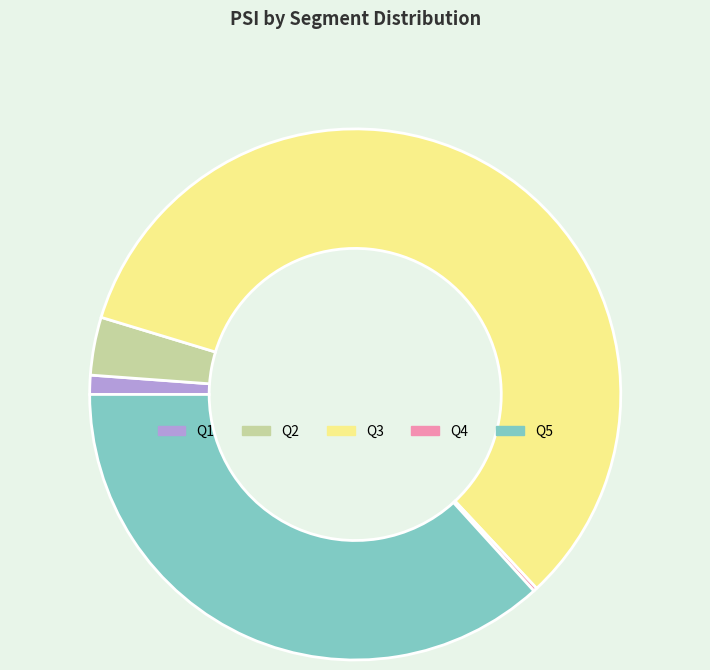

Which slice is the largest?

Q3